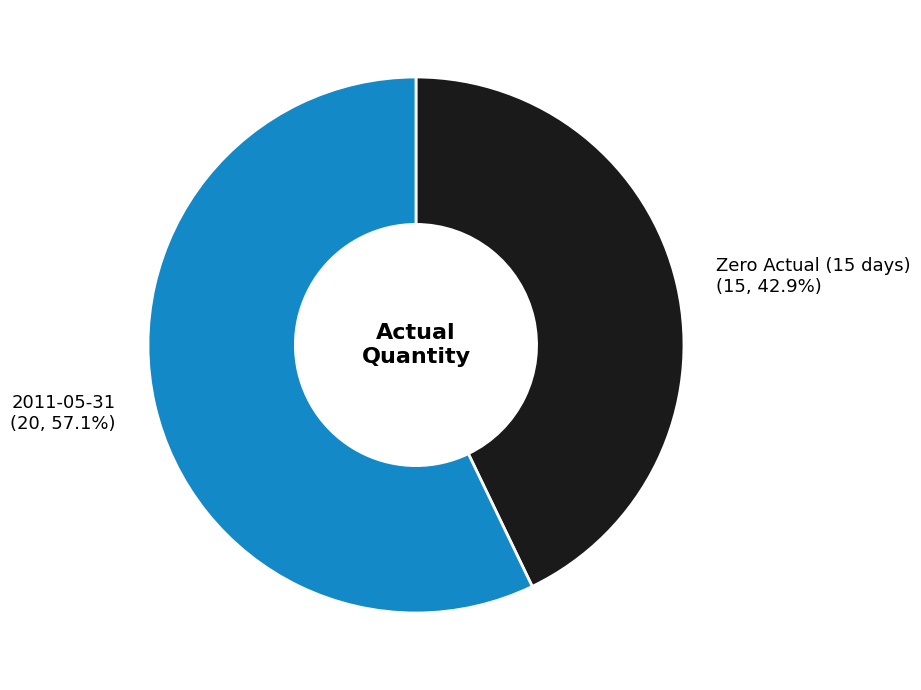

Is there a majority slice in this chart?

Yes